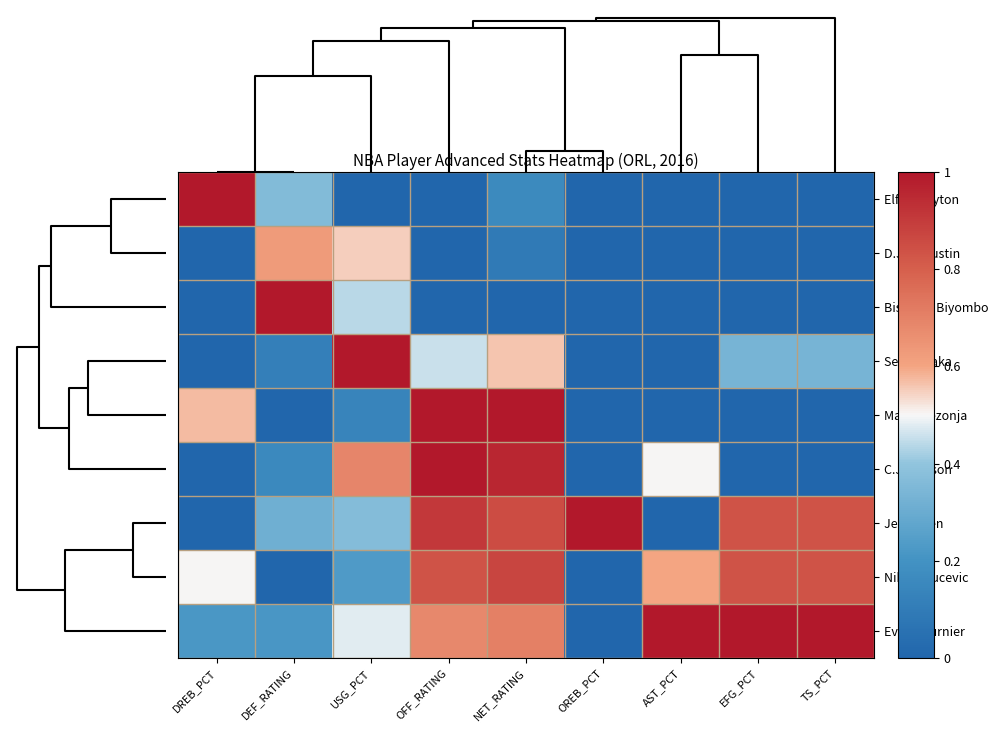

Between DEF_RATING and OFF_RATING, which is larger?

DEF_RATING